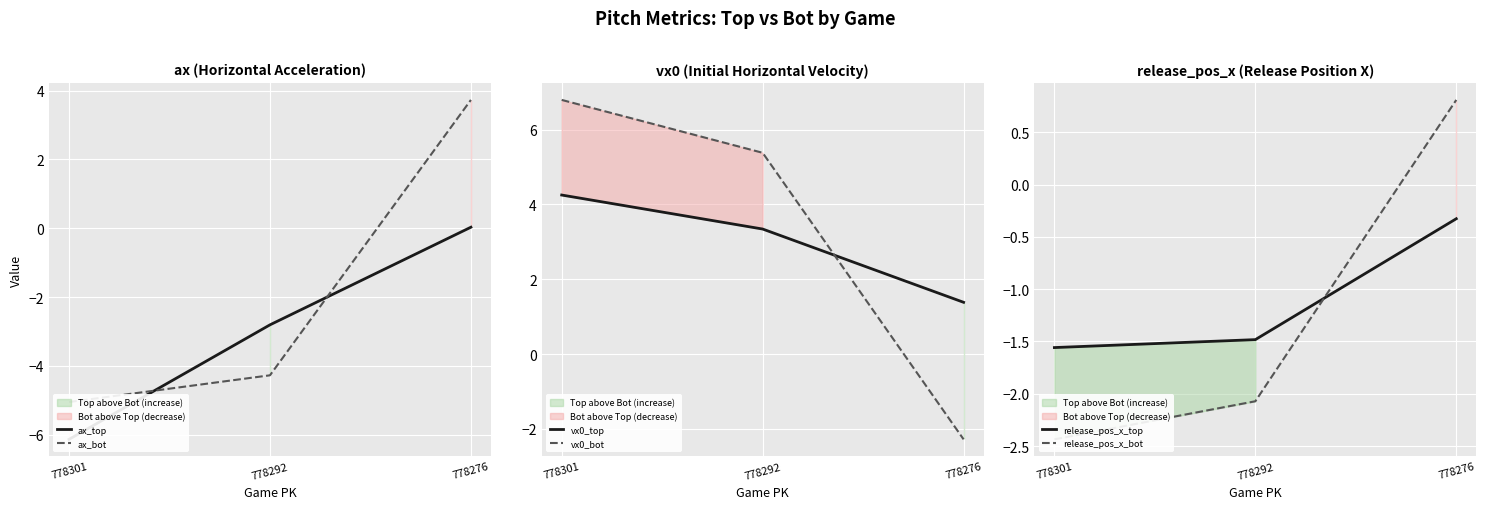

Which series has the largest range (max minus min)?

vx0_bot